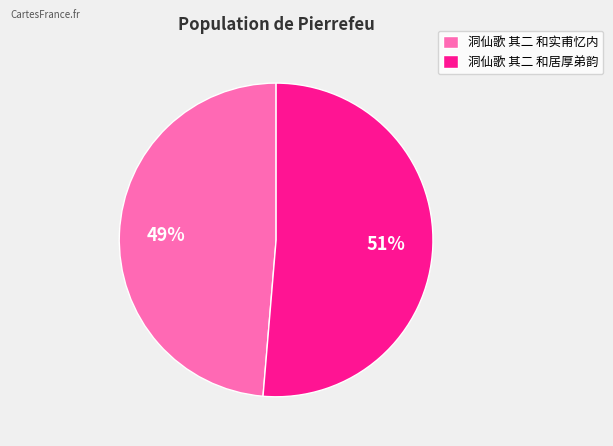

Combined, do 洞仙歌 其二 和居厚弟韵 and 洞仙歌 其二 和实甫忆内 account for over 50%?

Yes